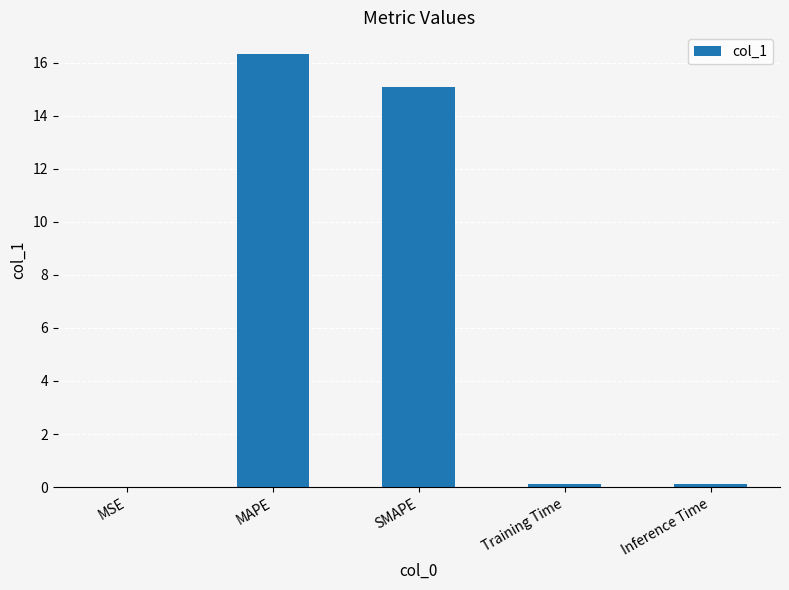

The value at MAPE is 16.3. True or false?

True